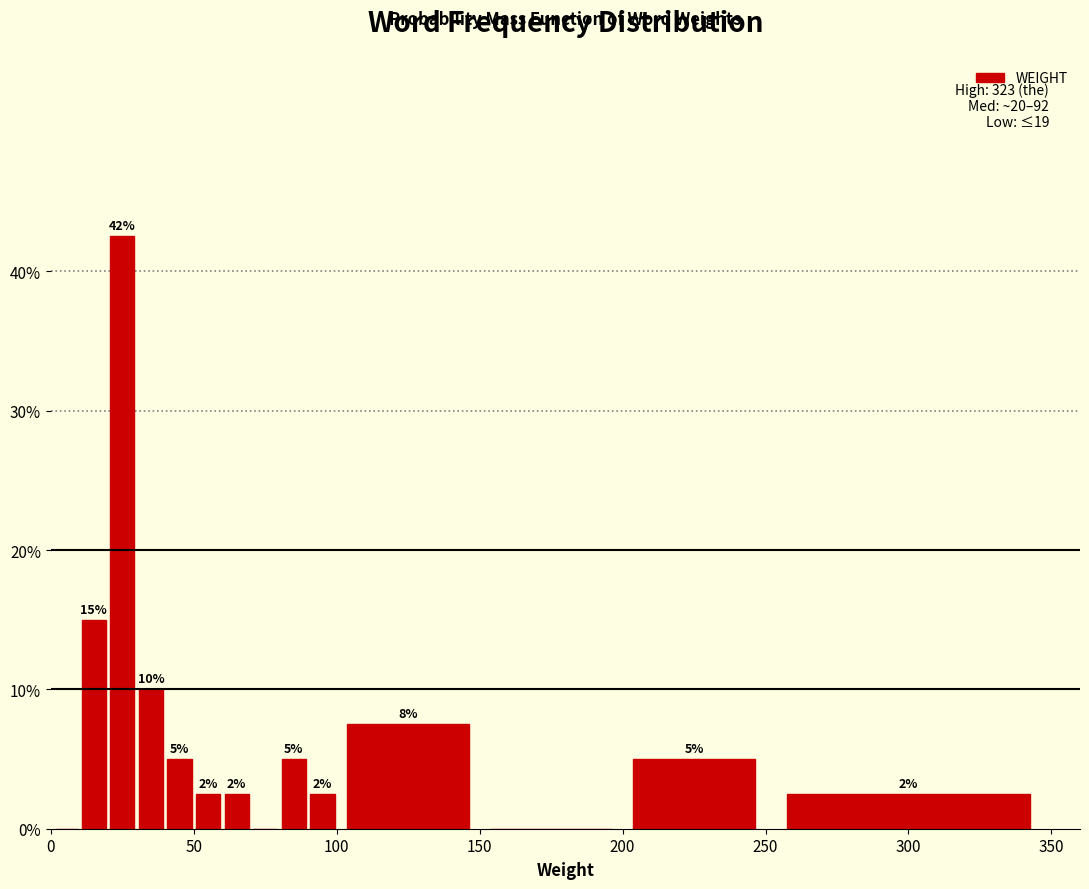

Read against the x-axis, roughly where is the centre of the tallest bar?

25